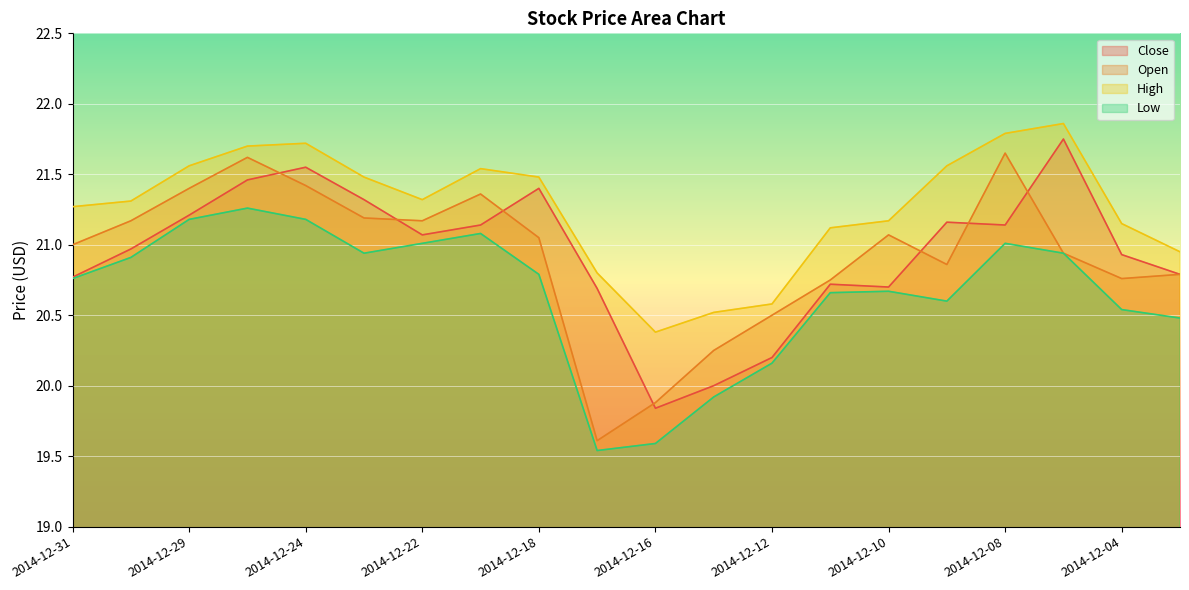

At which label is Open closest to 20?

2014-12-16